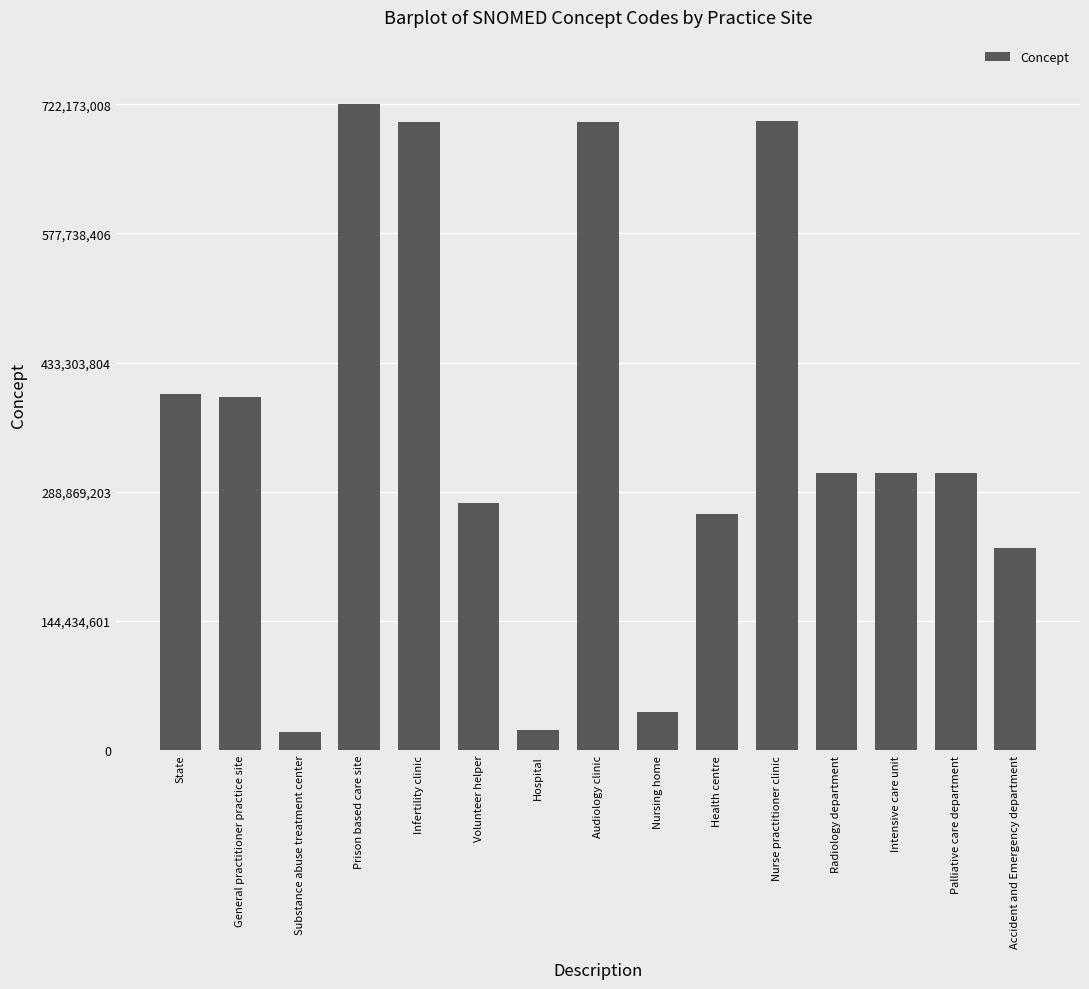

Count the number of categories in the chart.

15